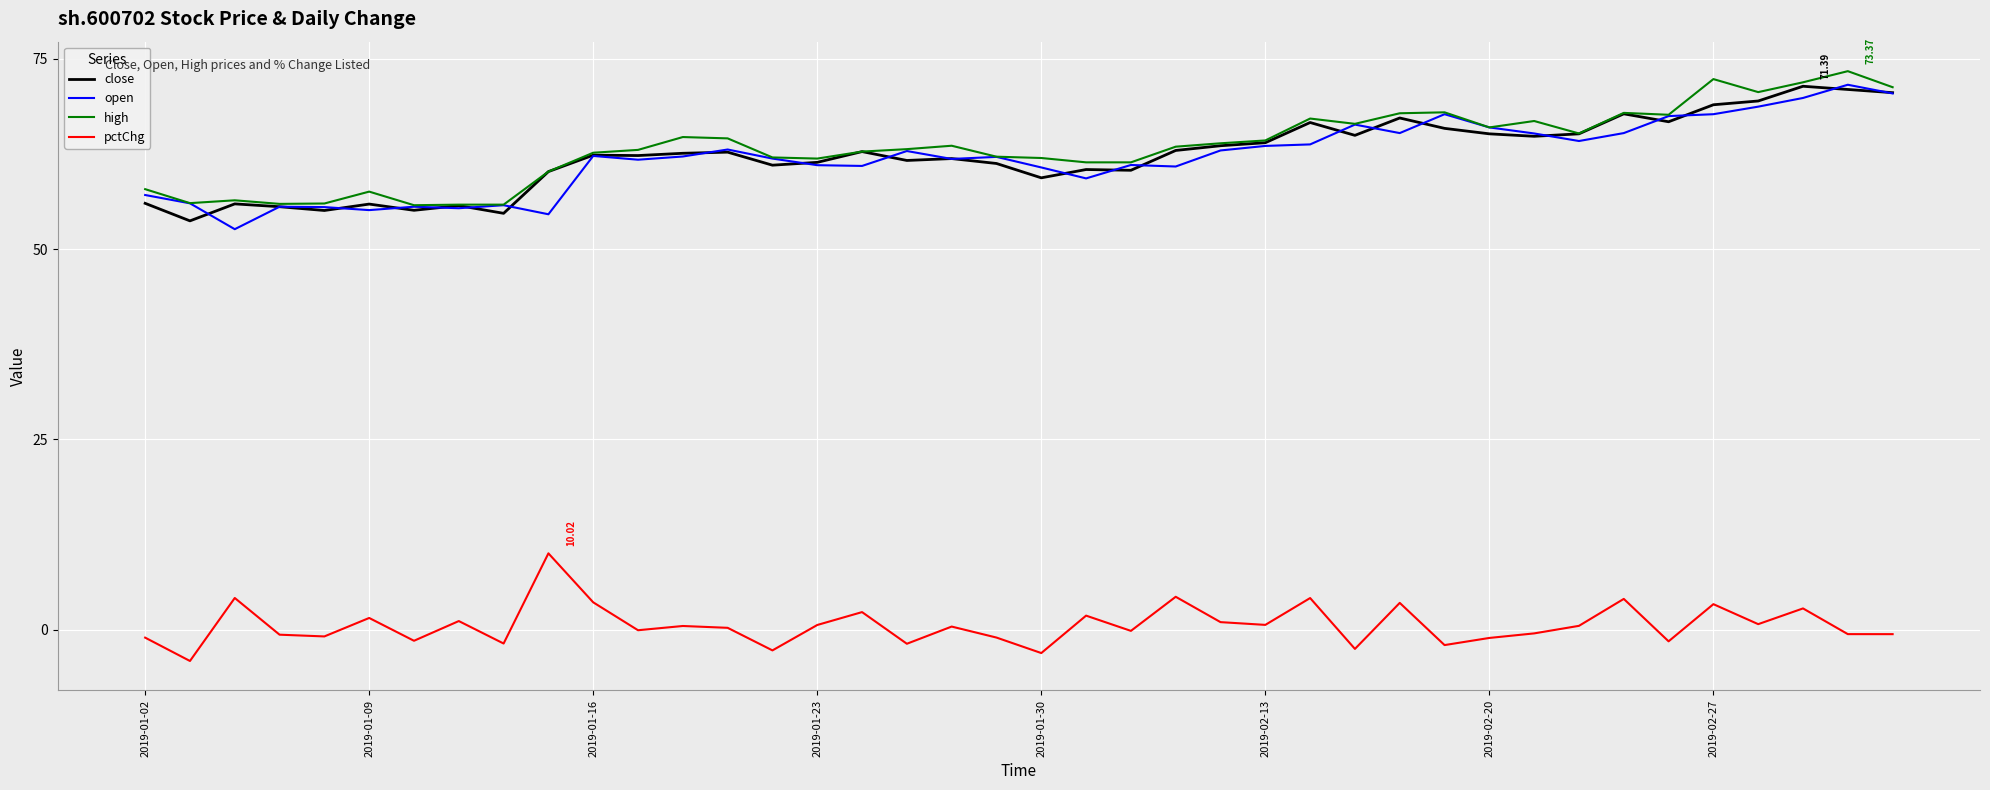

True or false: pctChg and high intersect in this chart.

False